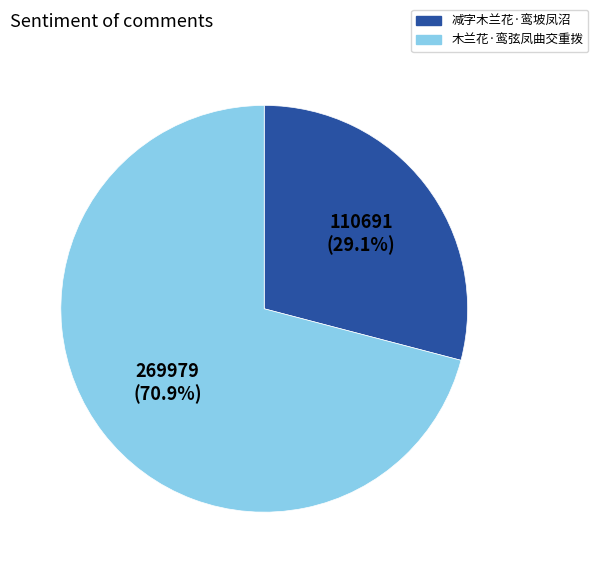

Is 减字木兰花·鸾坡凤沼 the majority of the pie?

No